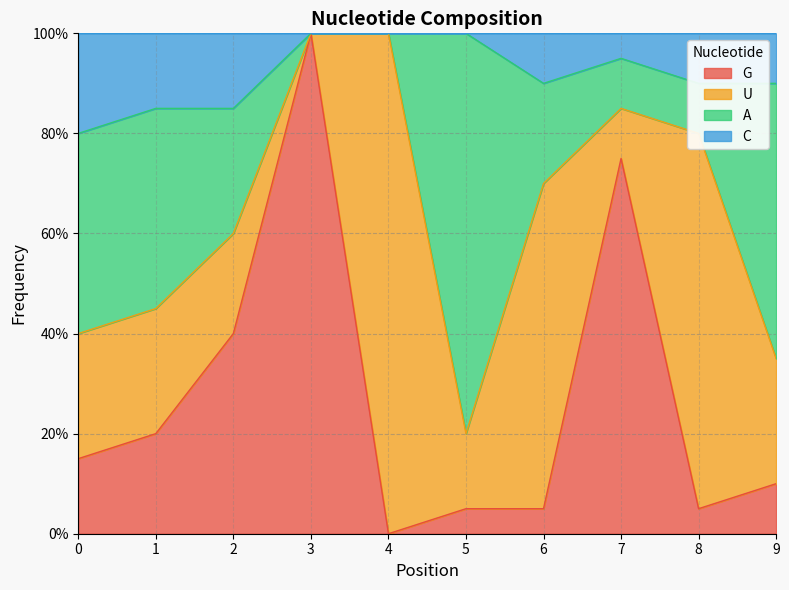

What are all the series names shown in the legend?

G, U, A, C